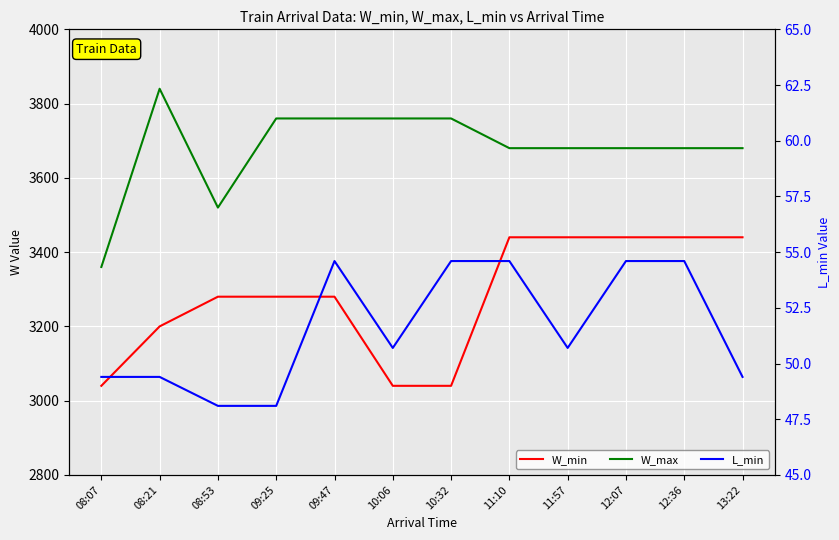

How many data points in W_min are above 3280?

5